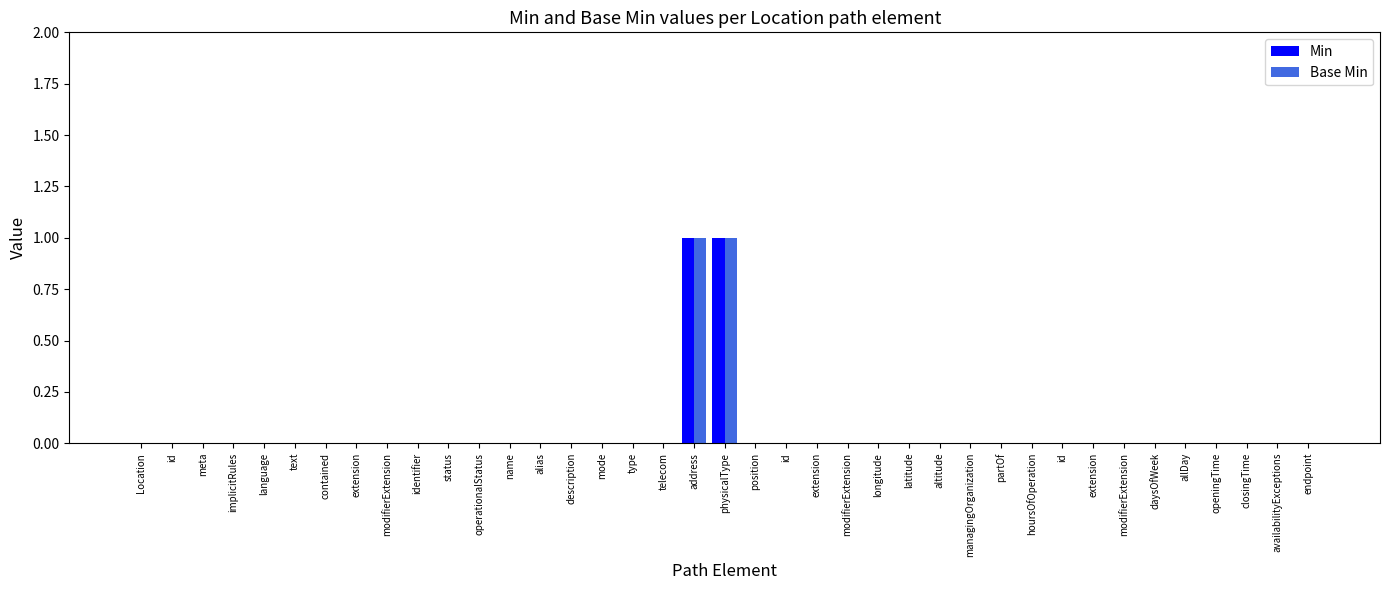

Reading left to right, what are all the values shown in this chart?

Min: 0	0	0	0	0	0	0	0	0	0	0	0	0	0	0	0	0	0	1	1	0	0	0	0	0	0	0	0	0	0	0	0	0	0	0	0	0	0	0
Base Min: 0	0	0	0	0	0	0	0	0	0	0	0	0	0	0	0	0	0	1	1	0	0	0	0	0	0	0	0	0	0	0	0	0	0	0	0	0	0	0